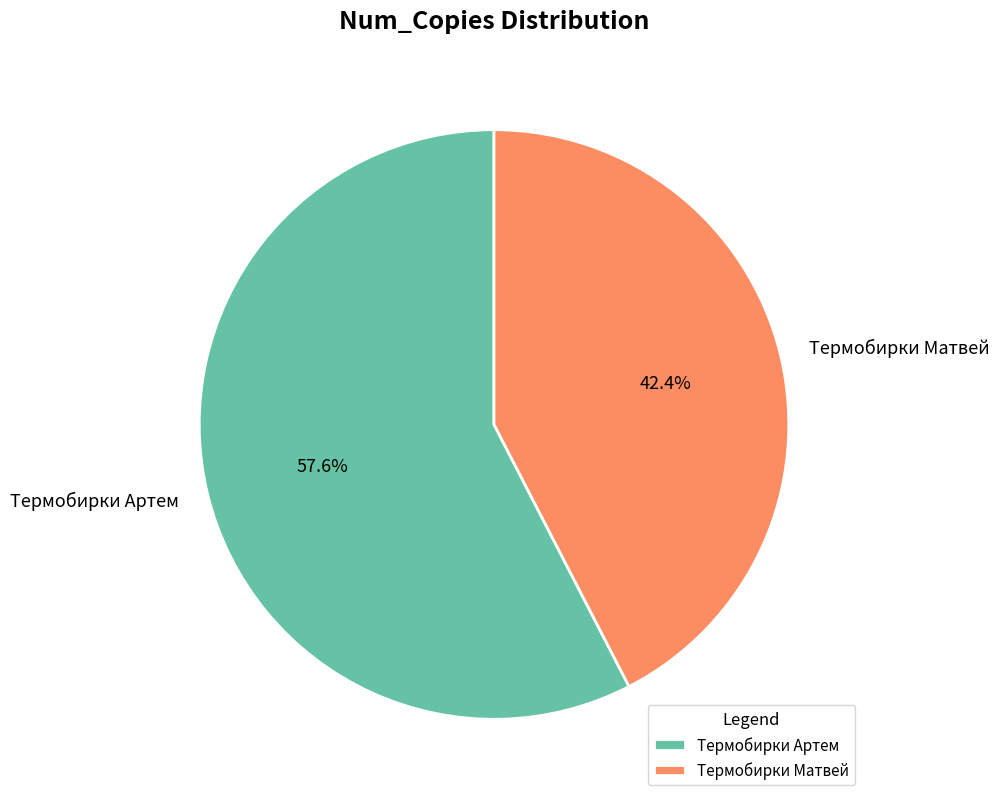

Count the number of slices in the pie.

2